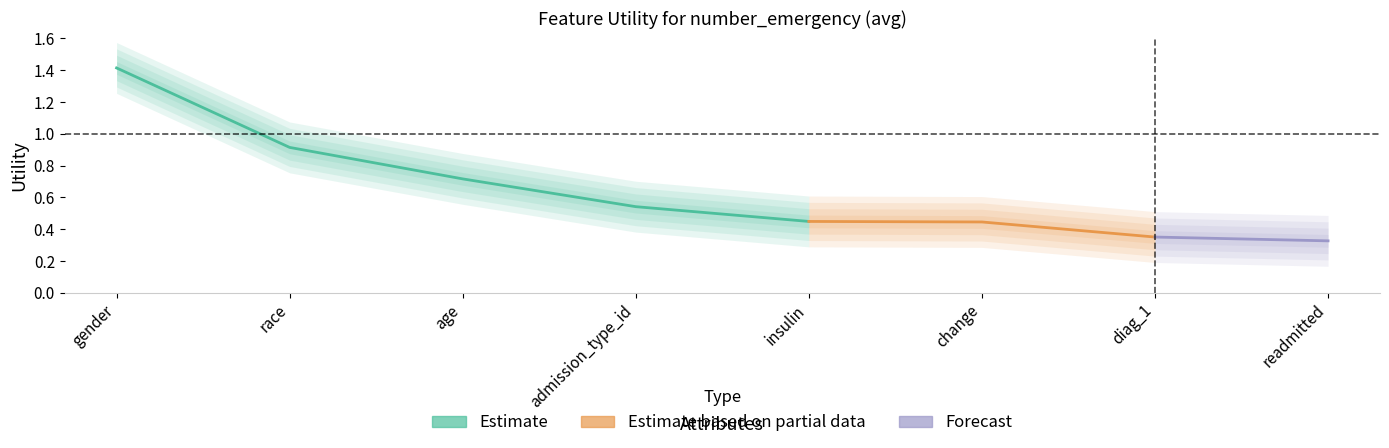

What is the smallest value displayed?

0.3